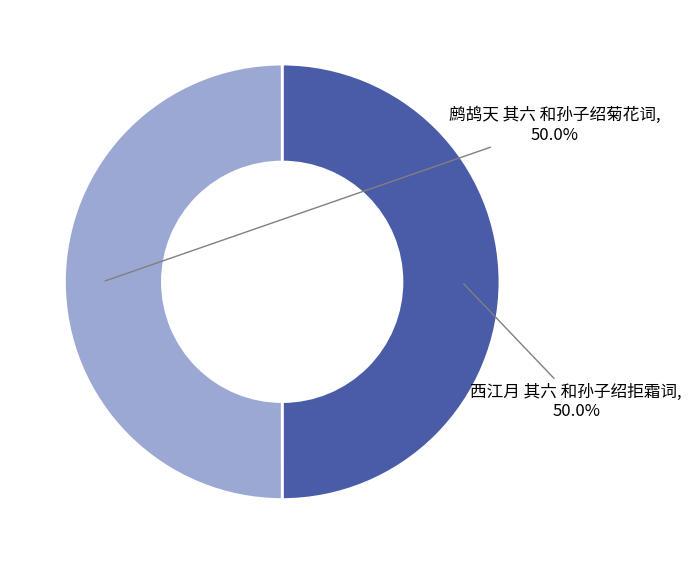

Is it true that 鹧鸪天 其六 和孙子绍菊花词 is 40% of the pie?

False